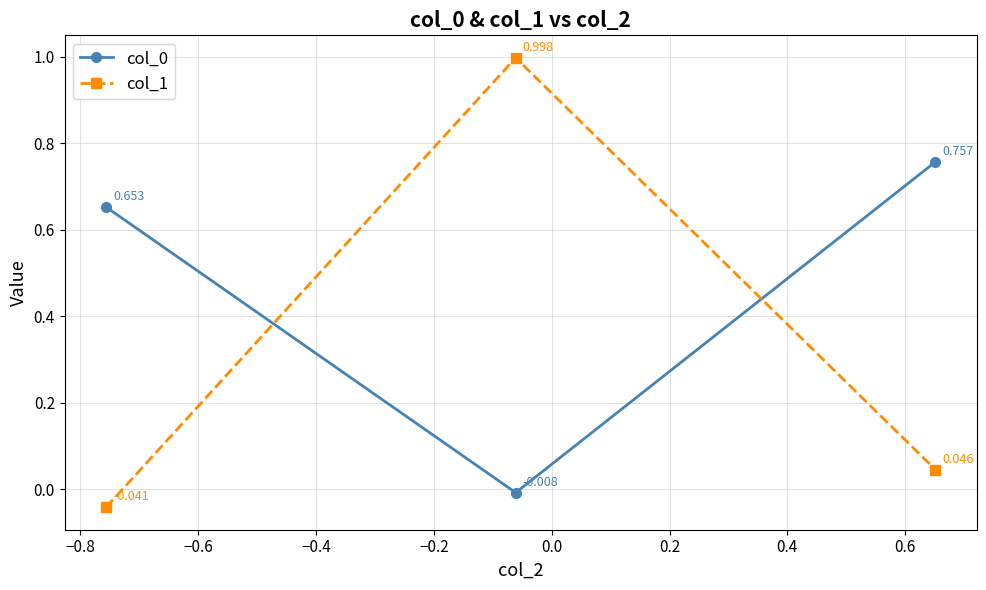

How many series are shown in this chart?

2